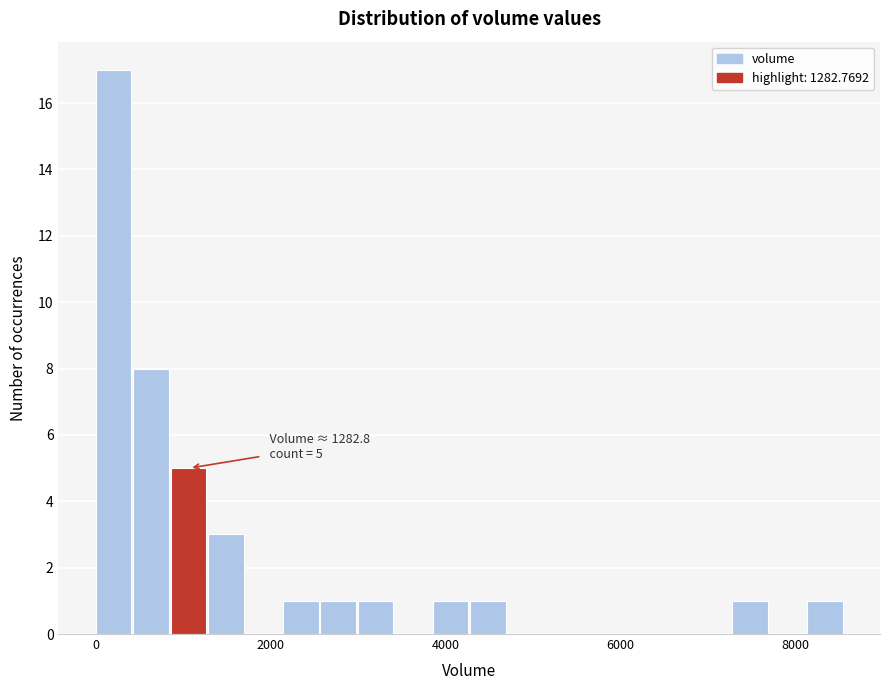

Read against the x-axis, roughly where is the centre of the tallest bar?

200